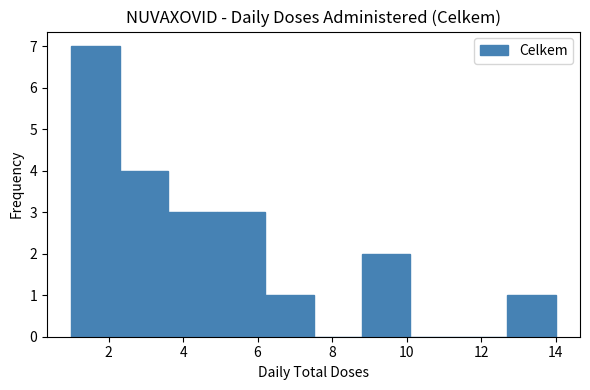

What is the height of the bar covering 3.6 to 4.9 on the x-axis? Neither the bar edges nor the heights are printed on the chart, so give them approximately, as read against the axes.

3